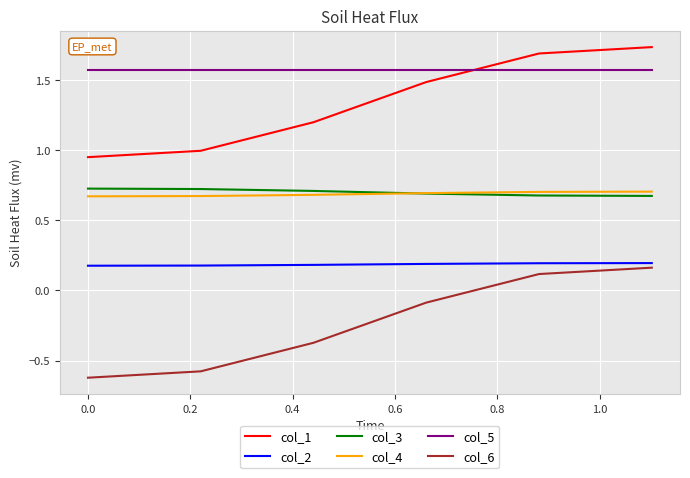

Does the chart have visible grid lines?

Yes